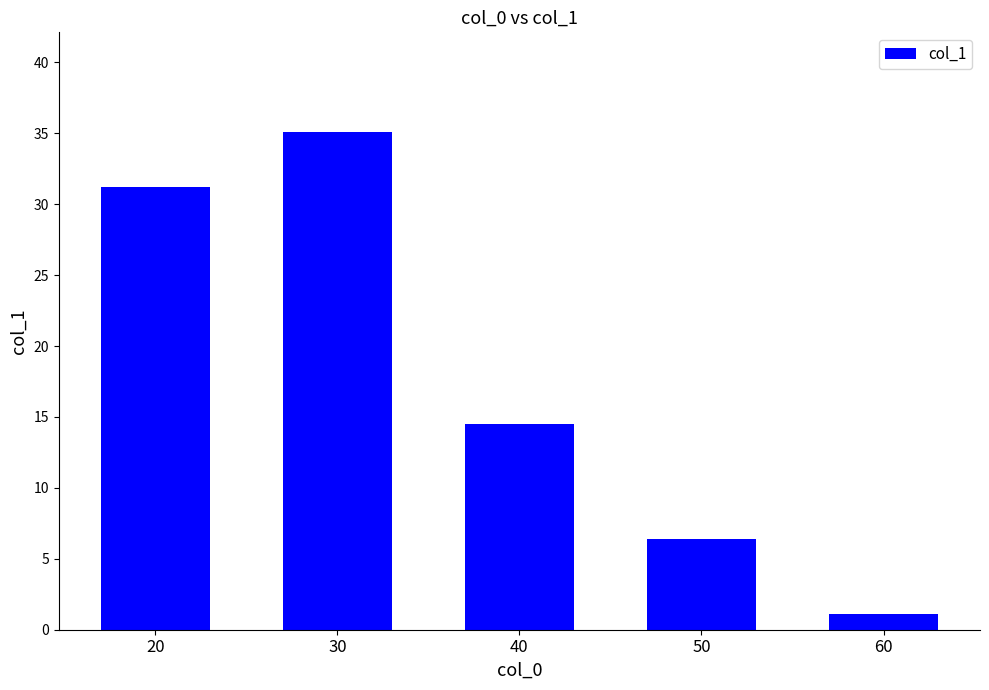

What is the sum of all values?

88.3